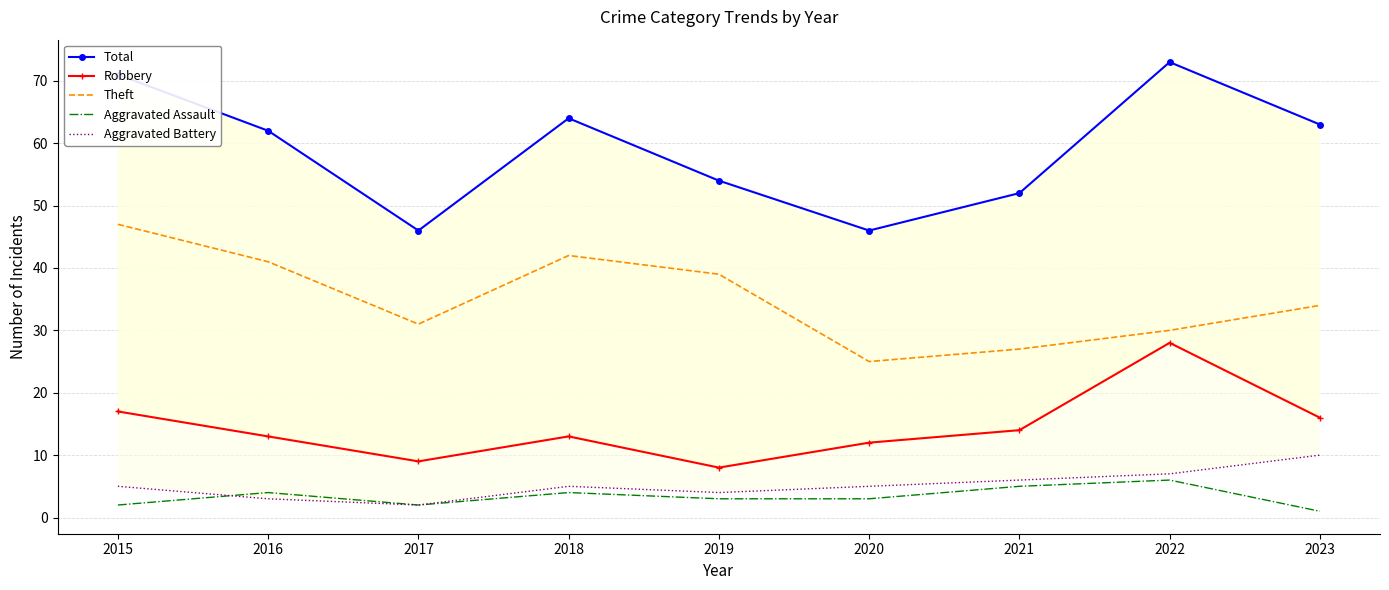

Which series has the largest total across all categories?

Total